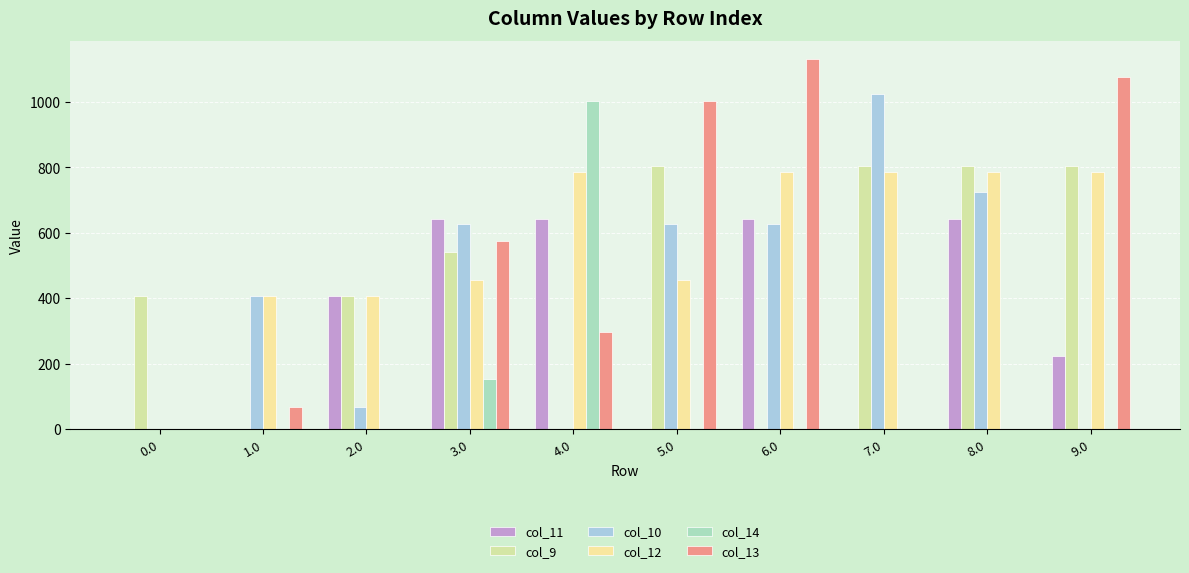

What is the approximate value of col_10 at 6.0?

628.1